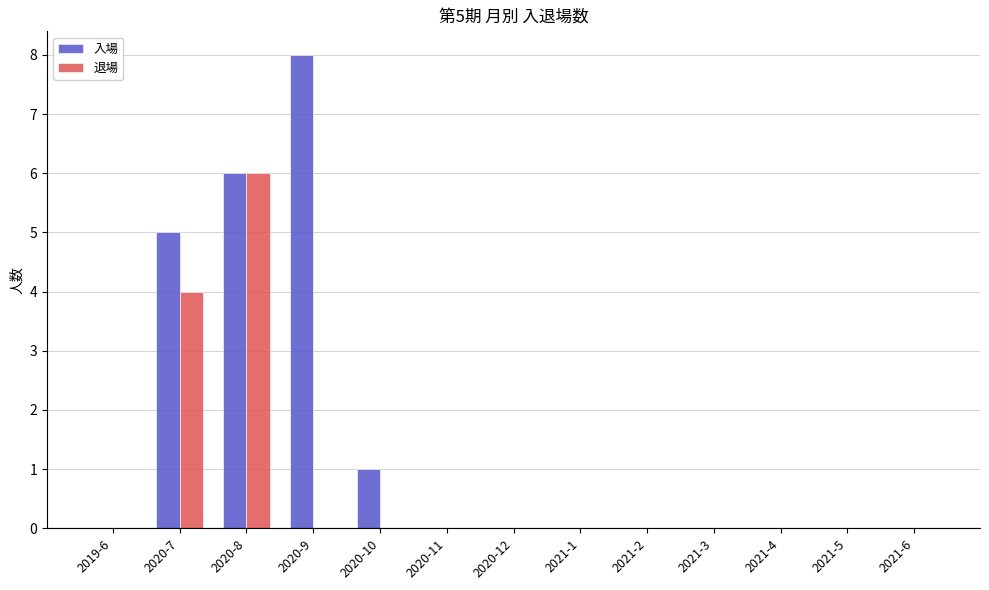

How many groups of bars are there?

13